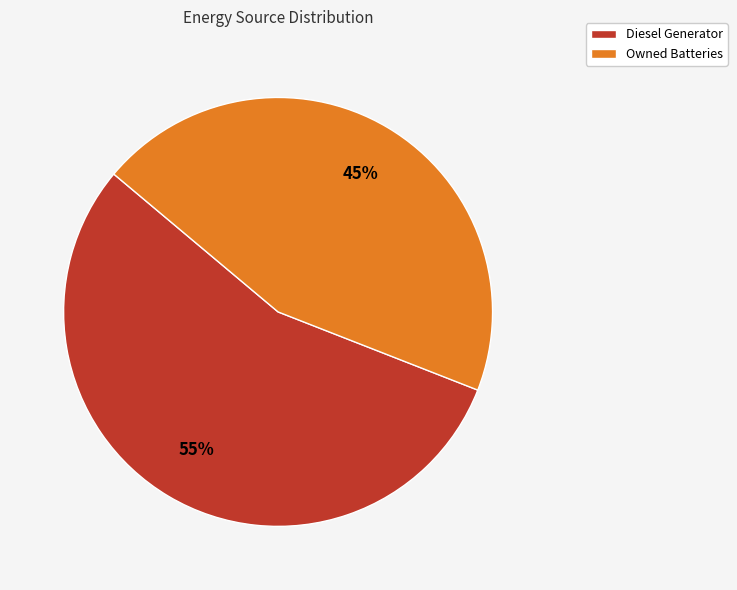

Is the sum of Owned Batteries and Diesel Generator greater than half?

Yes